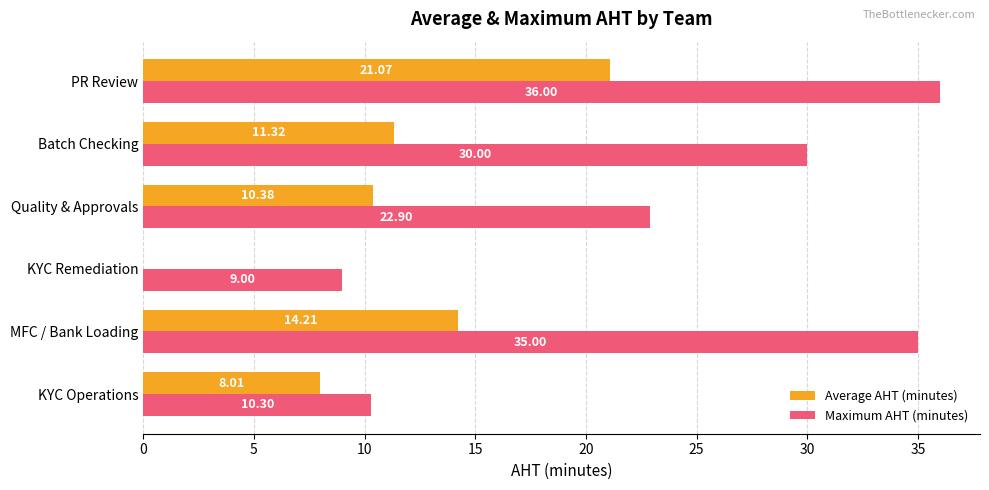

Between KYC Remediation and PR Review, which series saw the biggest shift?

Maximum AHT (minutes)